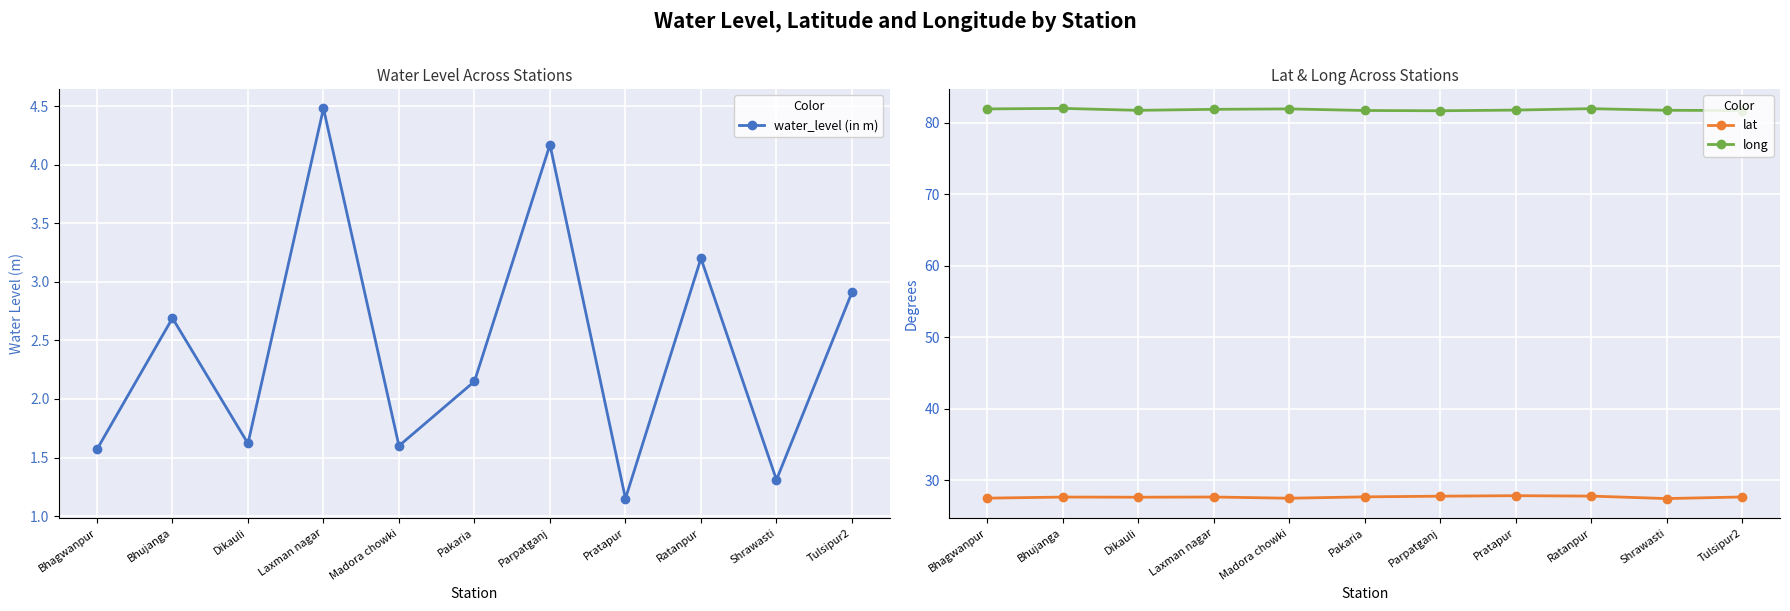

Which series has the widest spread of values?

water_level (in m)